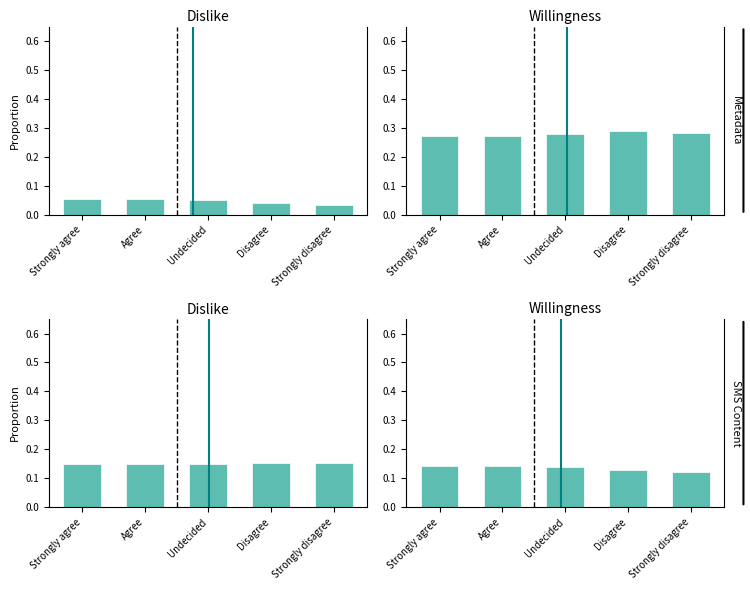

What value does the col_5 series have at Undecided?

0.1